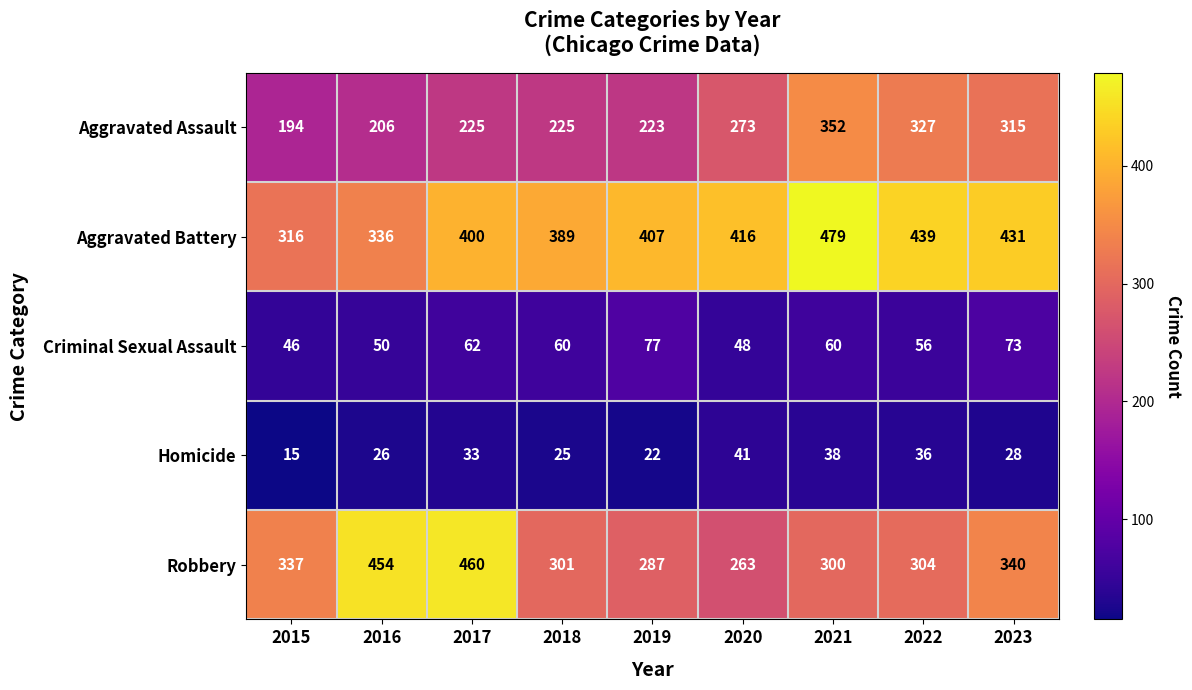

What is the difference between the Homicide values at 2019 and 2017?

11